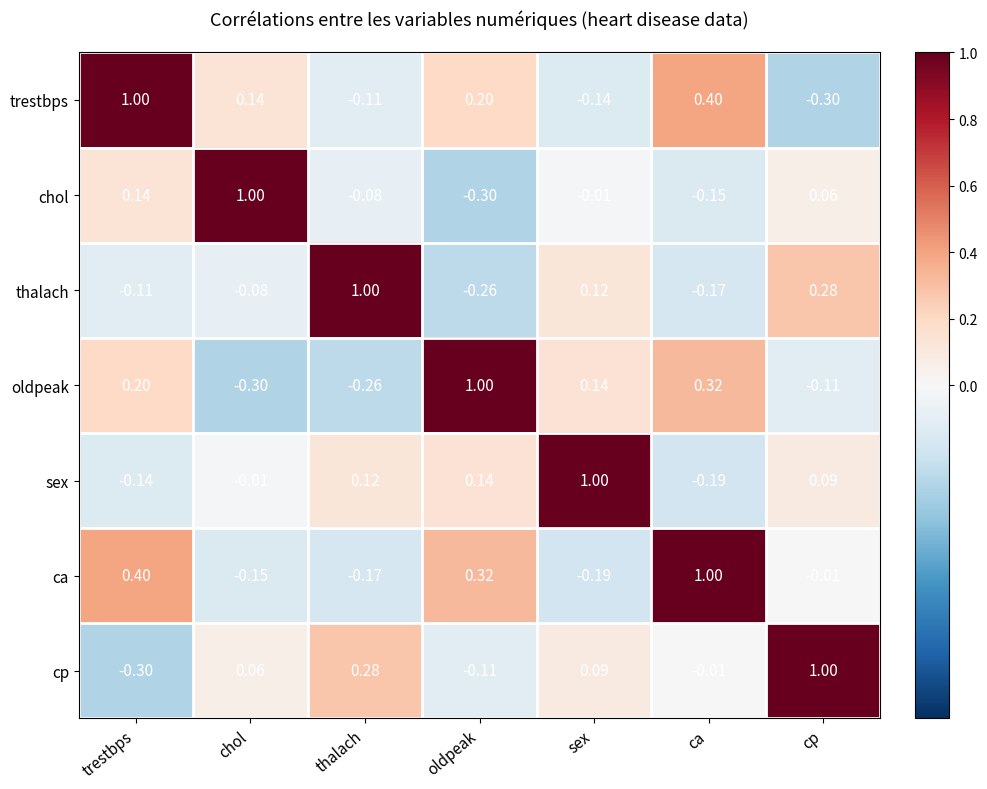

List the labels in order of chol value, smallest first.

oldpeak, ca, thalach, sex, cp, trestbps, chol